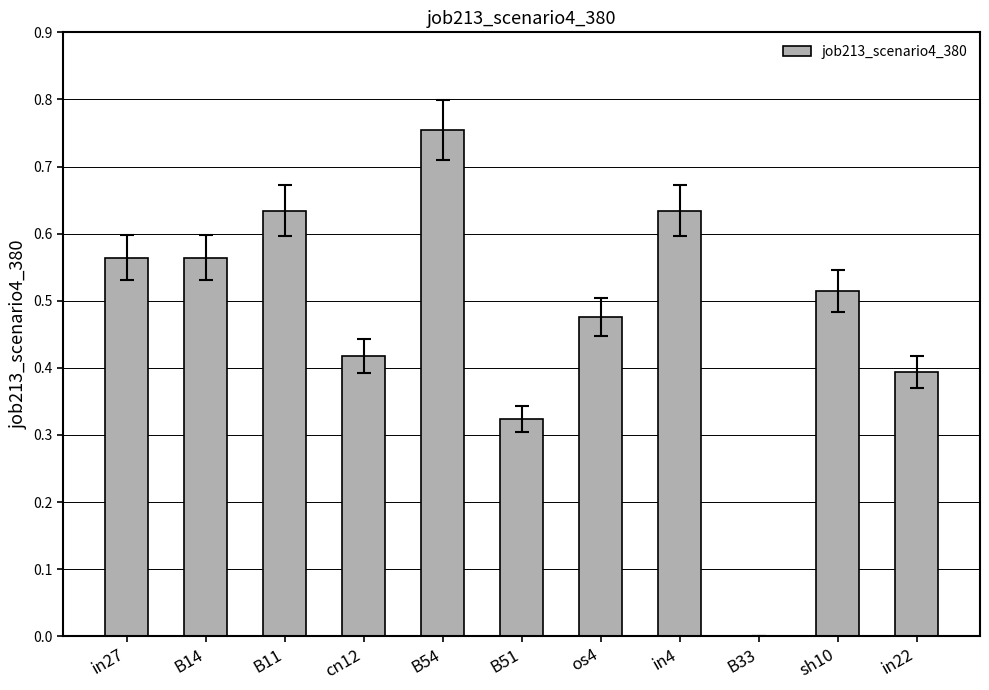

What is the change in value from sh10 to in22?

-0.1